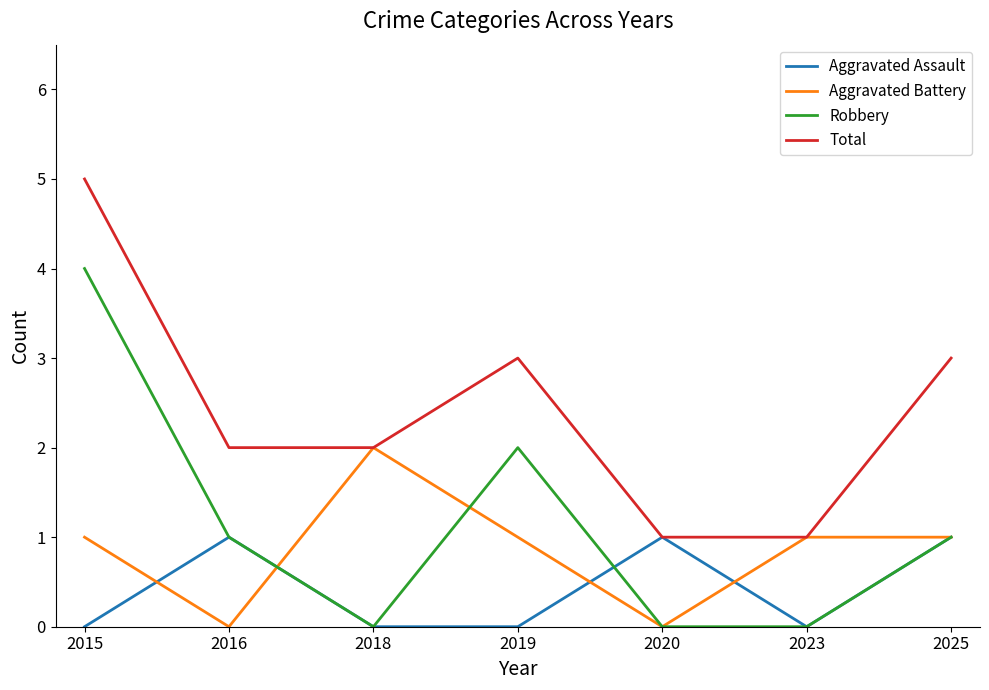

True or false: Aggravated Battery has a value of 0 at 2020.

True